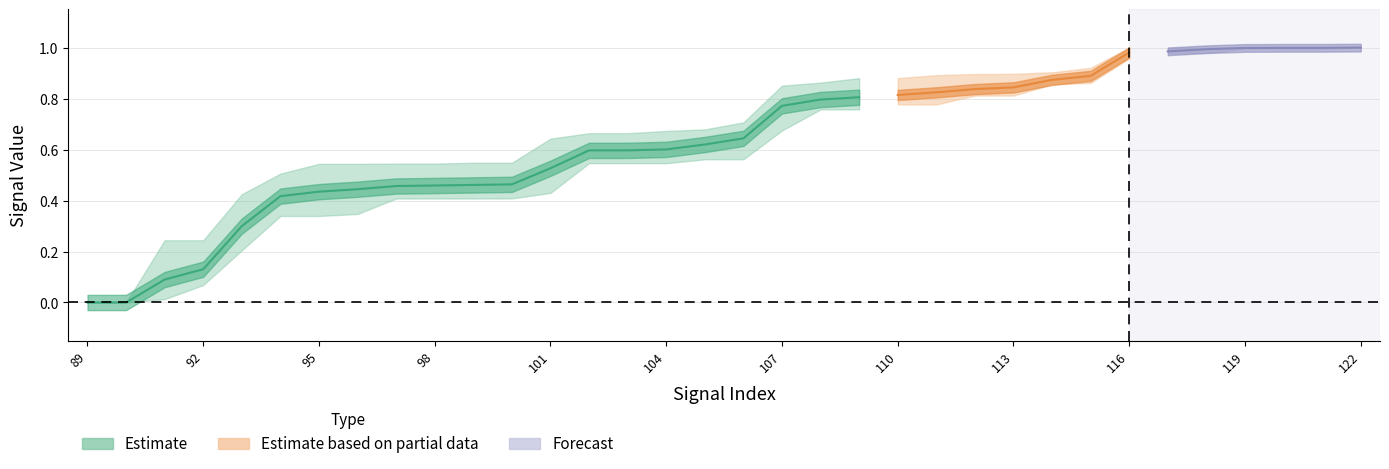

Is it true that signal segment 4 equals 0.4 at 99?

True